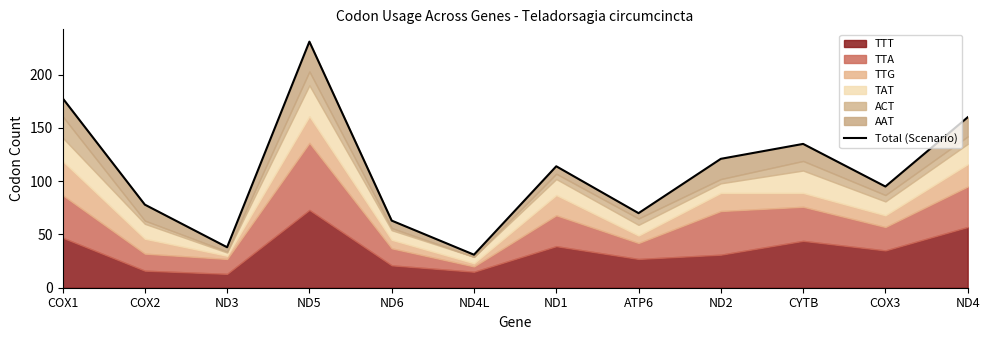

Rank the categories by value from highest to lowest.

ND5, COX1, ND4, CYTB, ND2, ND1, COX3, COX2, ATP6, ND6, ND3, ND4L